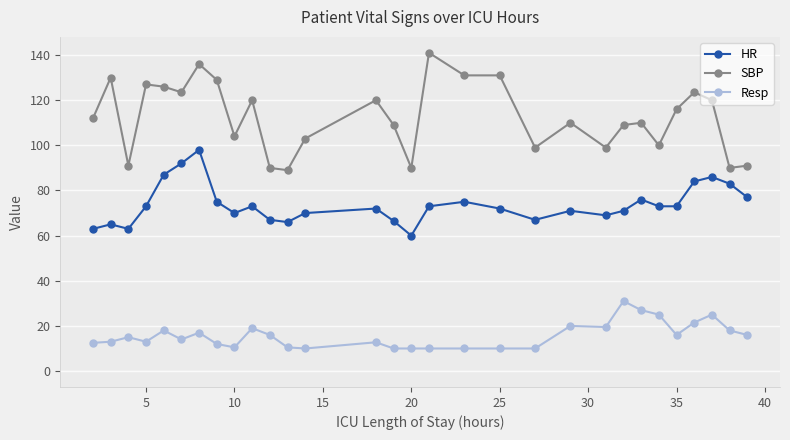

Rank the series by their average value, from highest to lowest.

SBP, HR, Resp